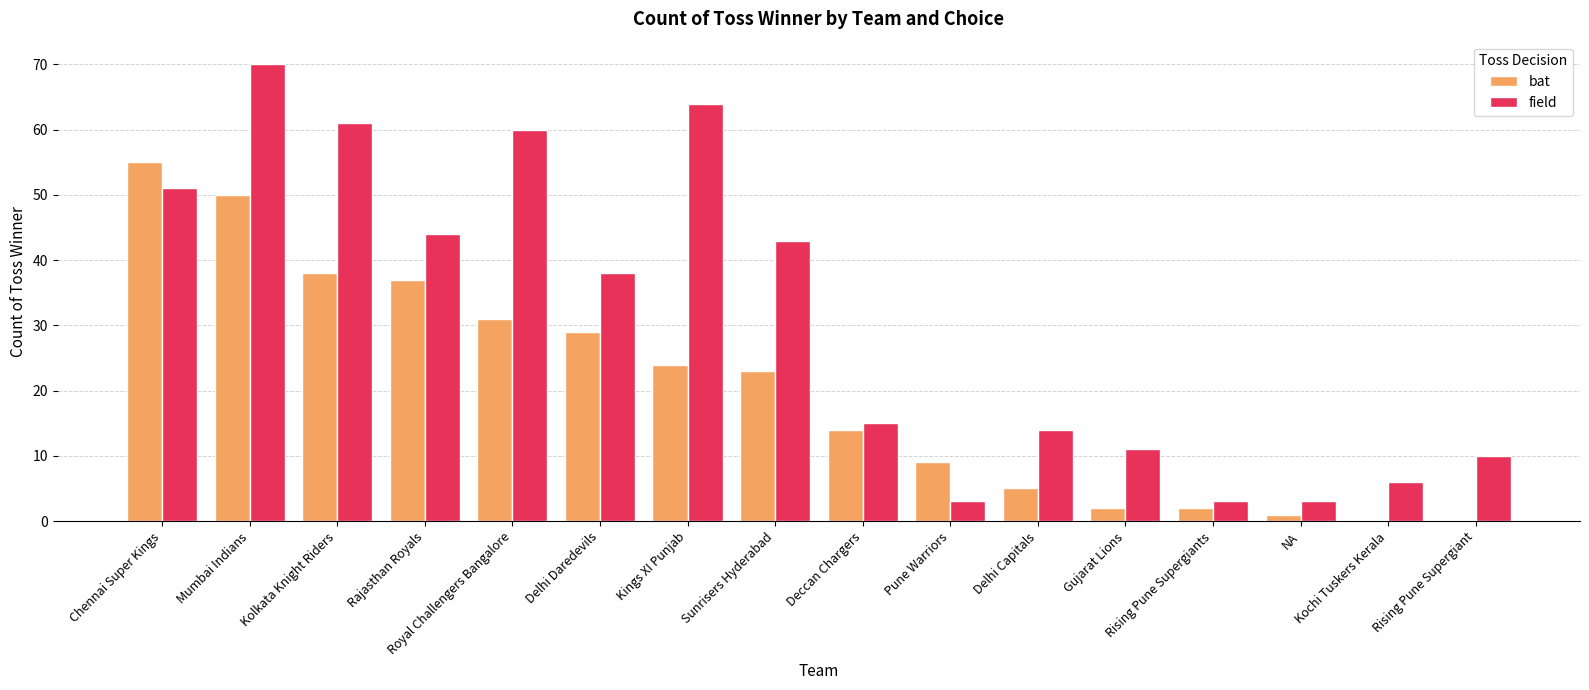

What is the maximum value for field?

70